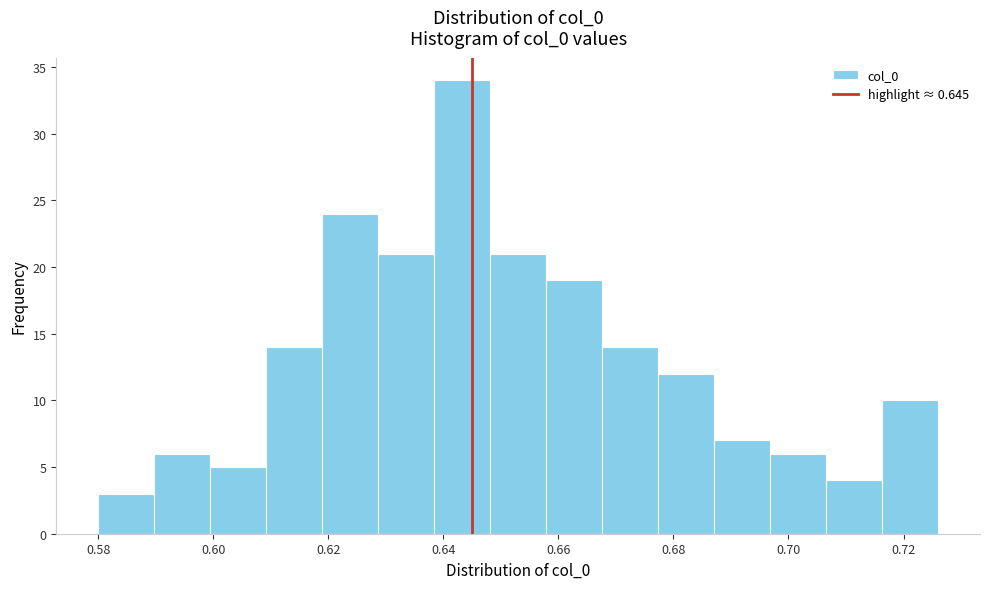

What is the height of the bar covering 0.716 to 0.726 on the x-axis? Neither the bar edges nor the heights are printed on the chart, so give them approximately, as read against the axes.

10